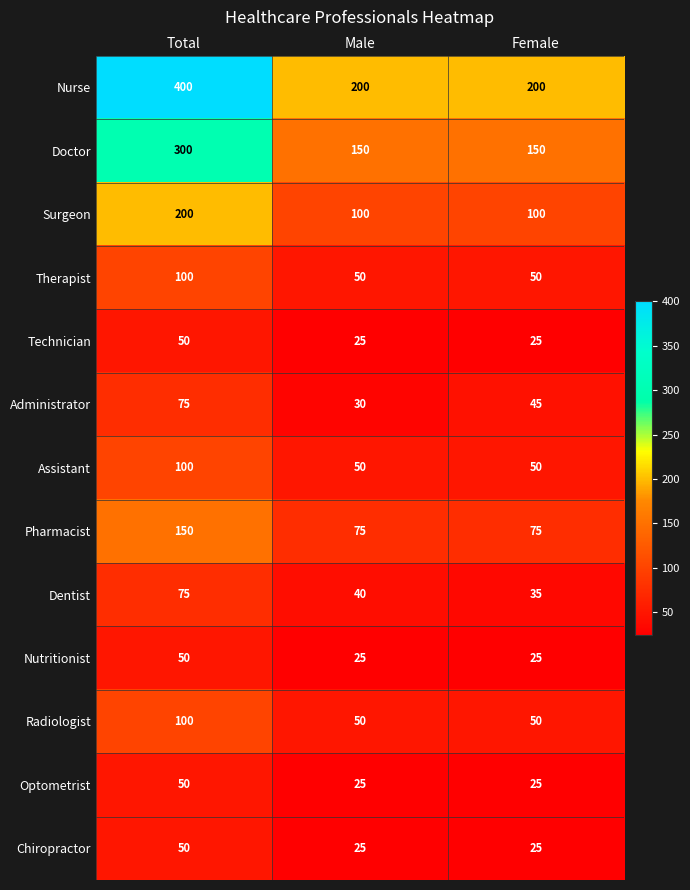

The Optometrist series shows 25 at Male. True or false?

True